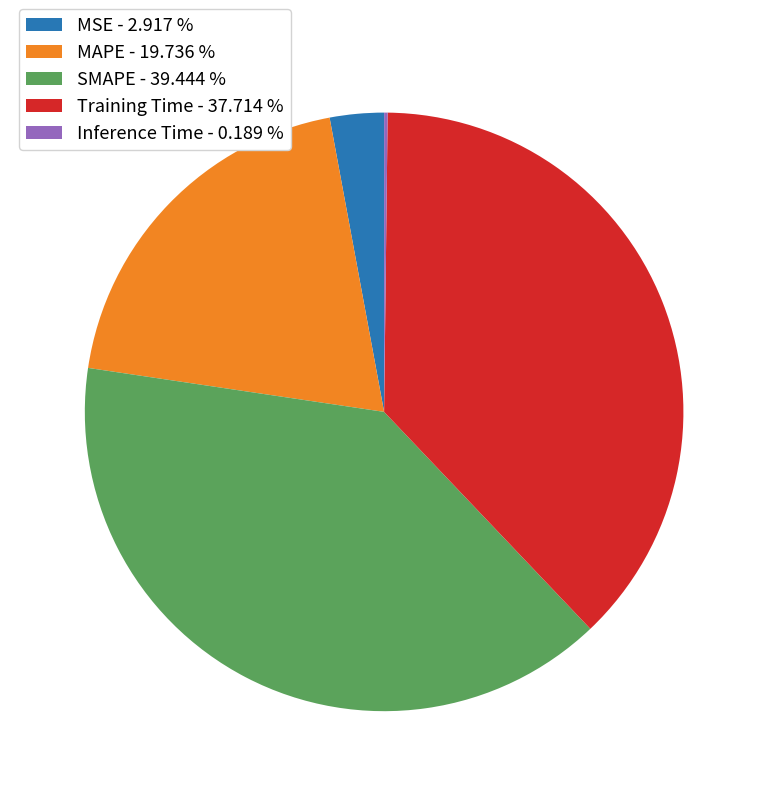

Is the sum of MAPE - 19.736 % and Training Time - 37.714 % greater than half?

Yes